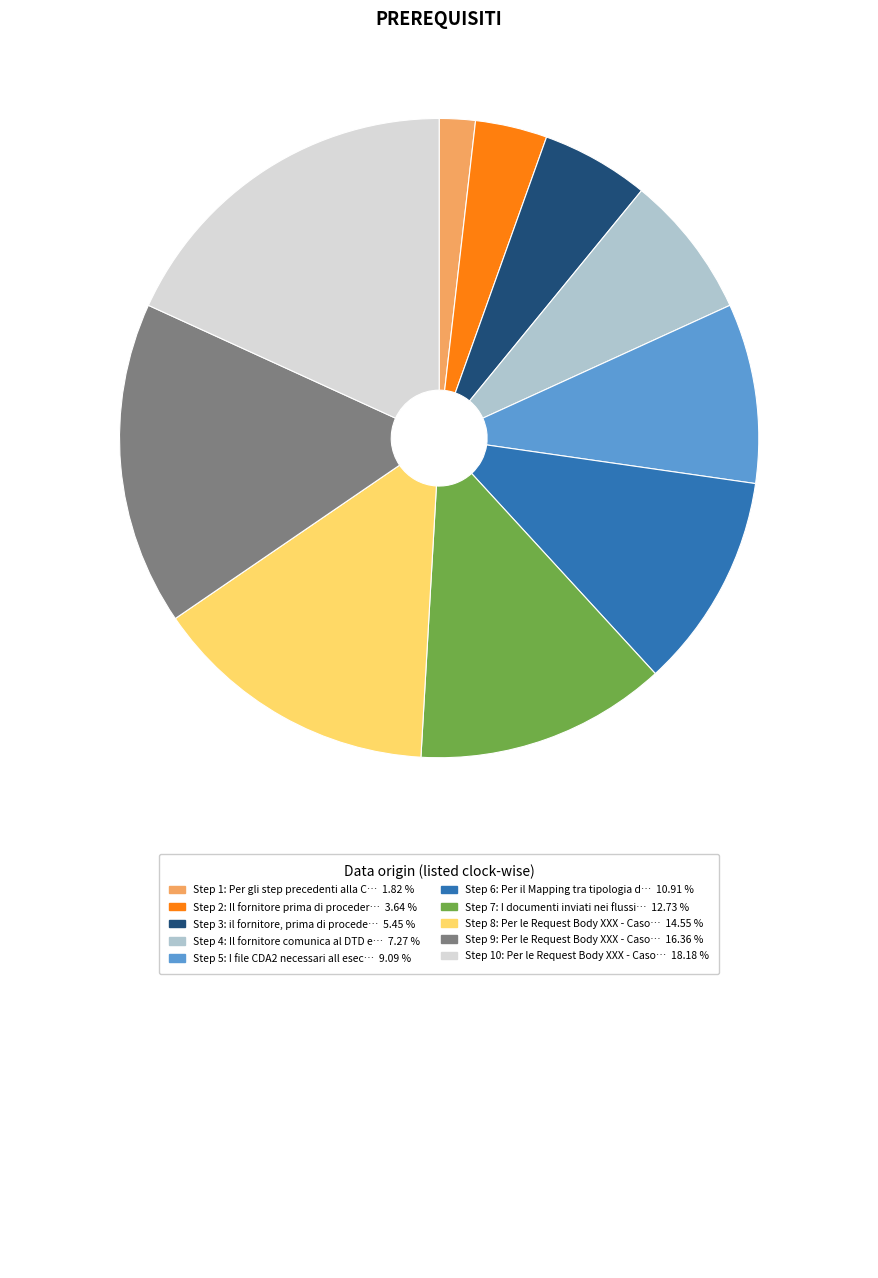

Does any single category account for the majority?

No